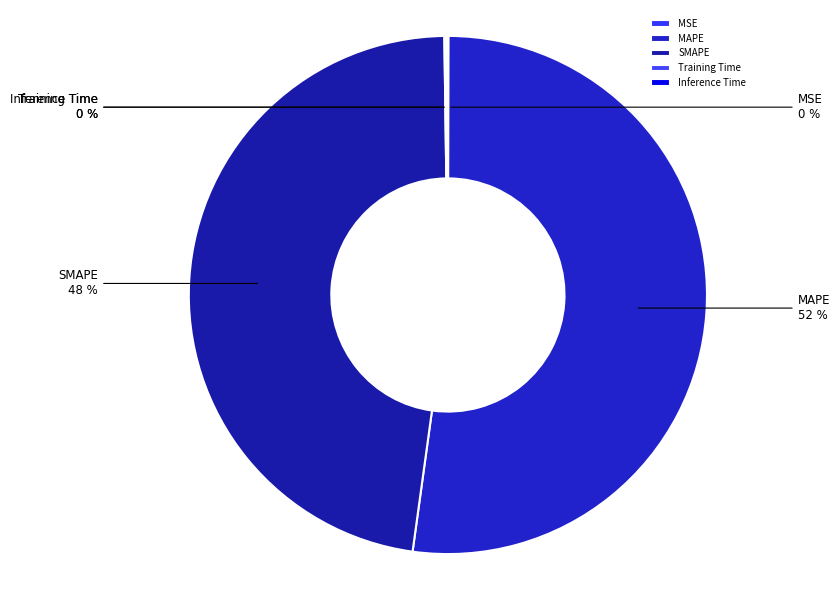

The MAPE slice represents 66% of the pie. True or false?

False